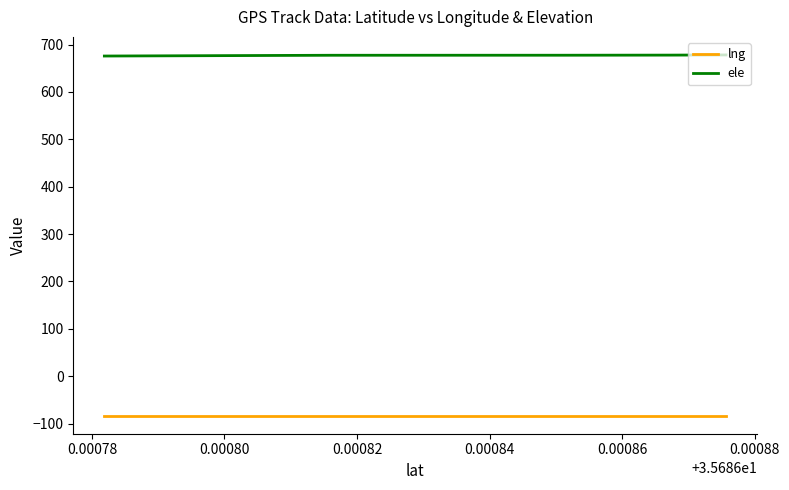

True or false: ele and lng intersect in this chart.

False